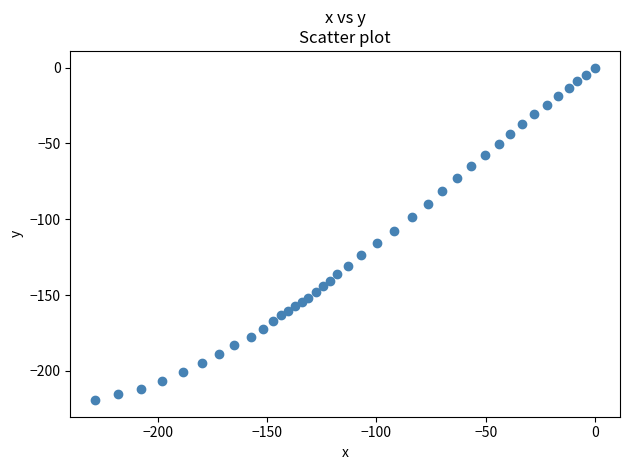

What is the range of X values (max minus min)?

228.7